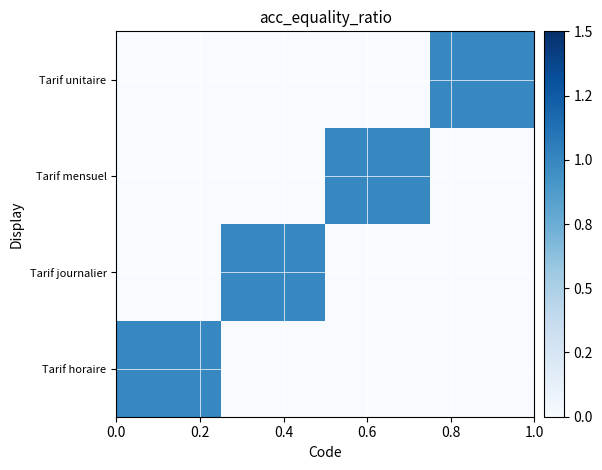

How many categories are shown in the chart?

4